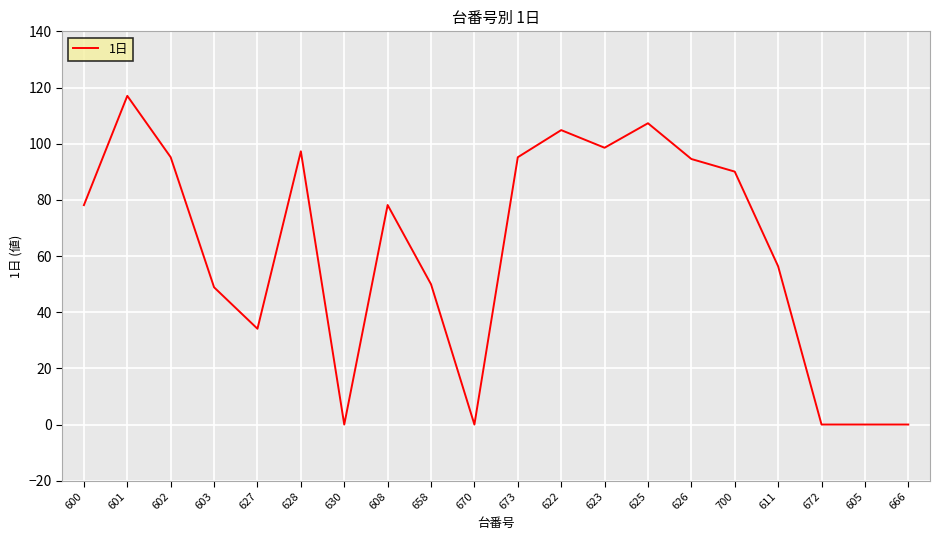

What is the difference between the maximum and minimum values?

117.0